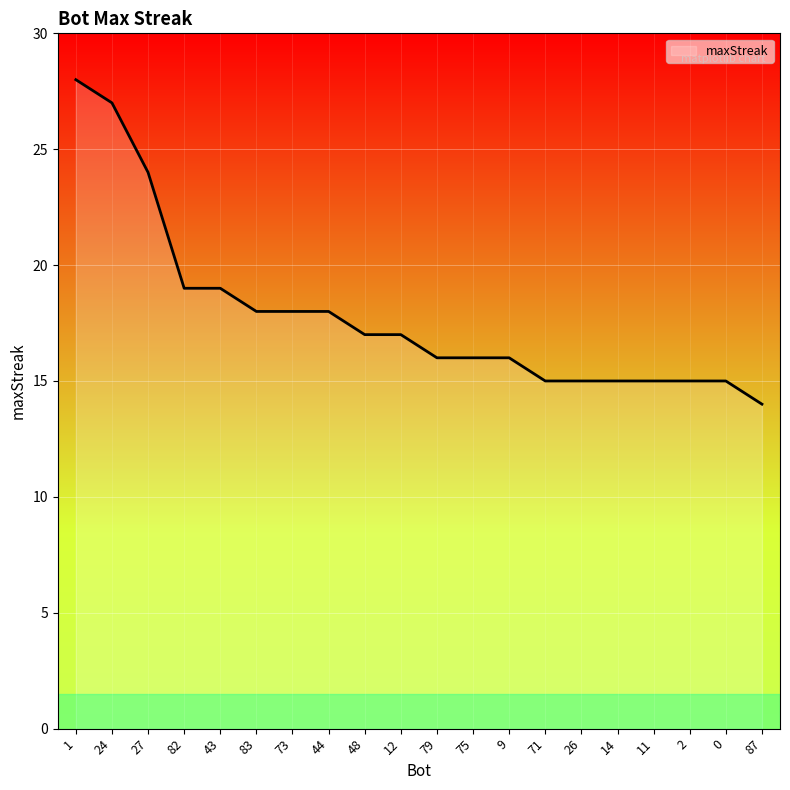

What value does the data have at 12?

17